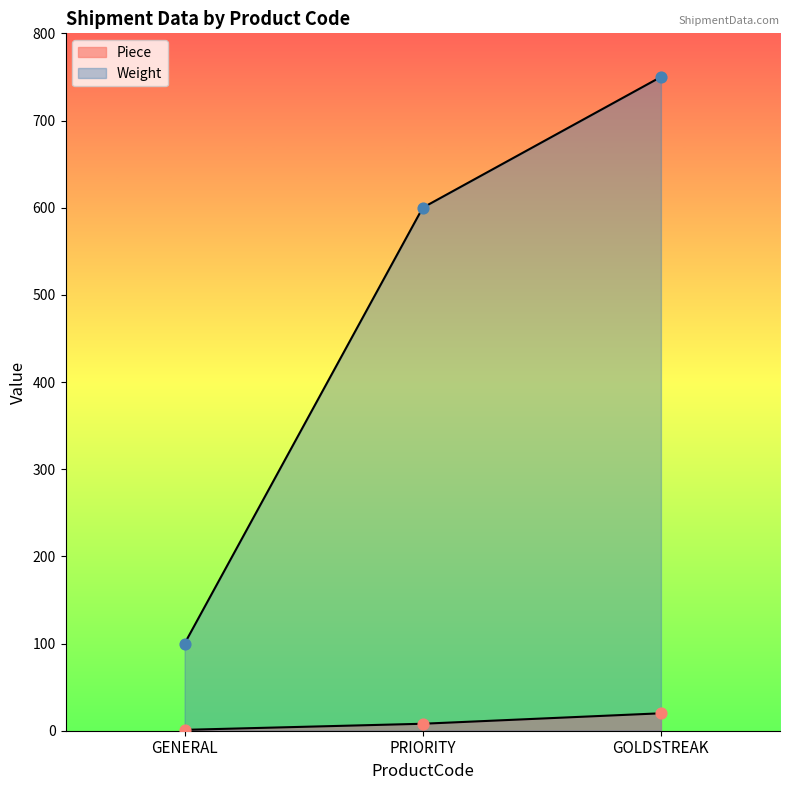

Which series contains the lowest Y value?

Piece